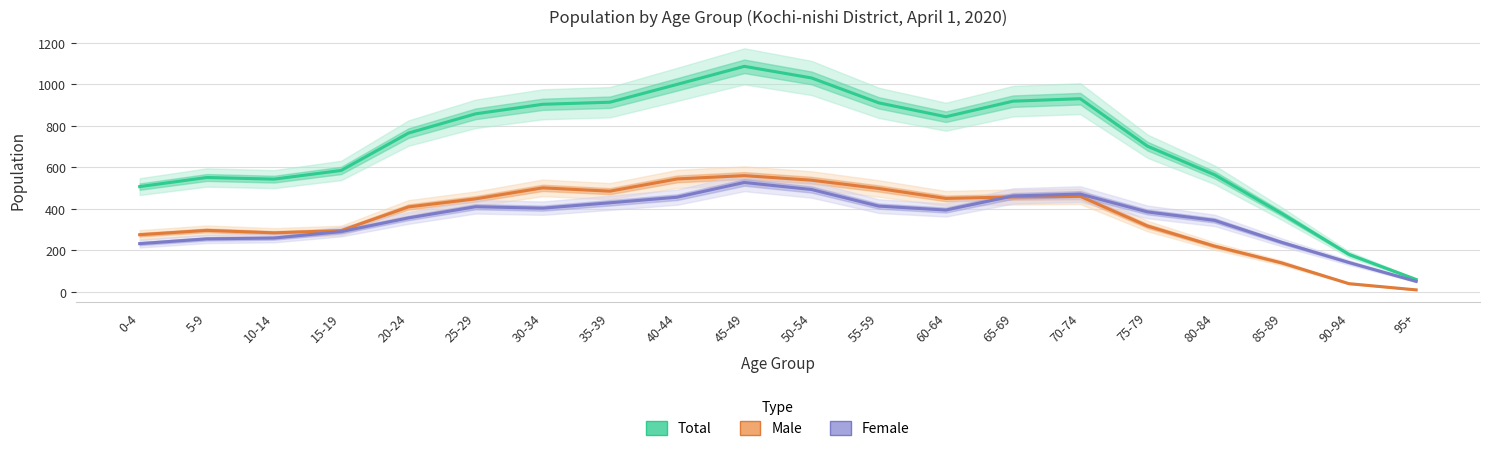

At which category does Male reach its first local valley?

10-14